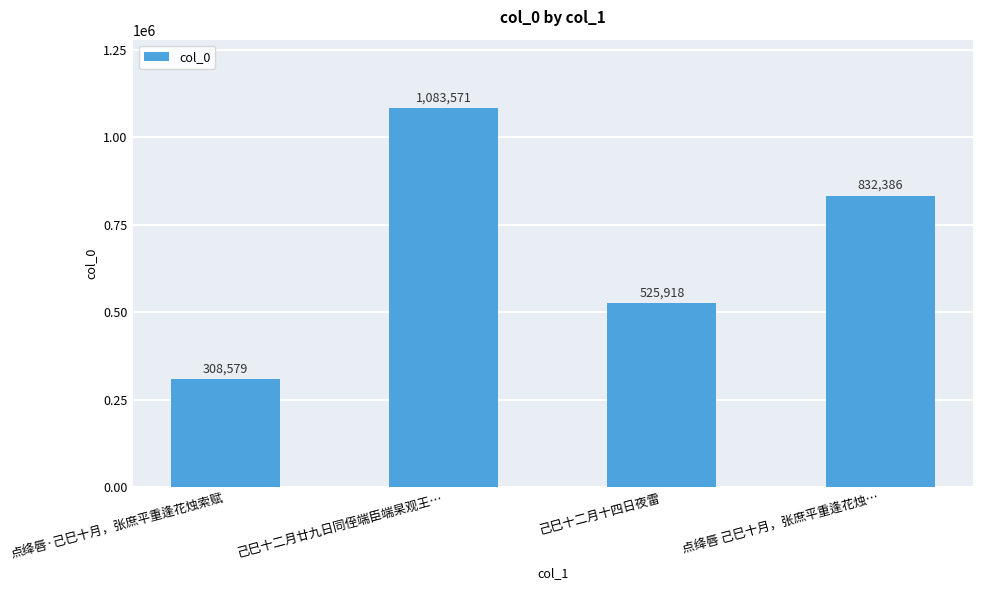

What is the difference between the values at 己巳十二月廿九日同侄端臣端杲观王… and 点绛唇 己巳十月，张庶平重逢花烛…?

251185